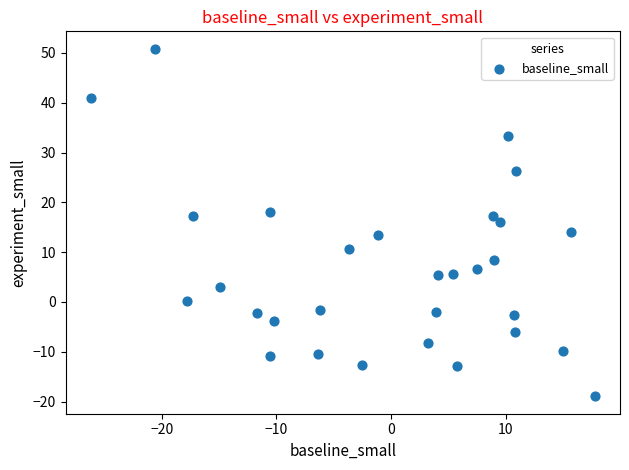

What is the range of X values (max minus min)?

43.9